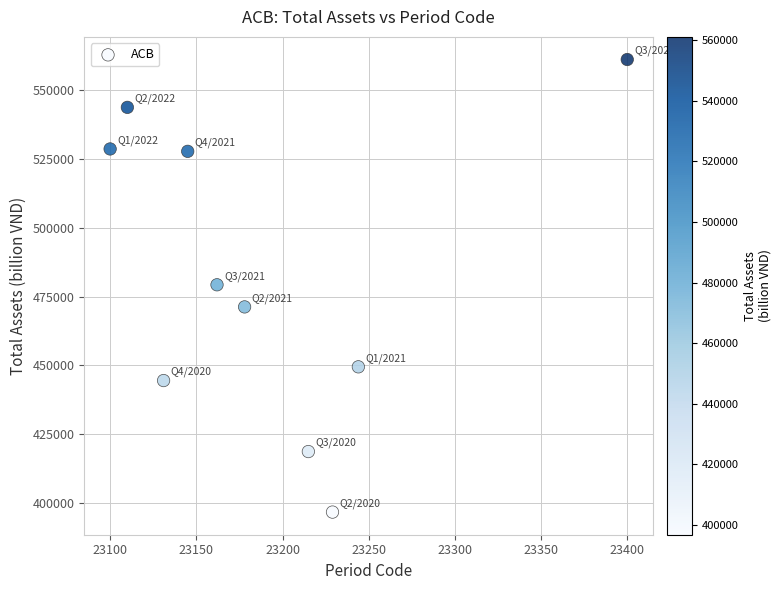

What is the average Y value?

482139.5